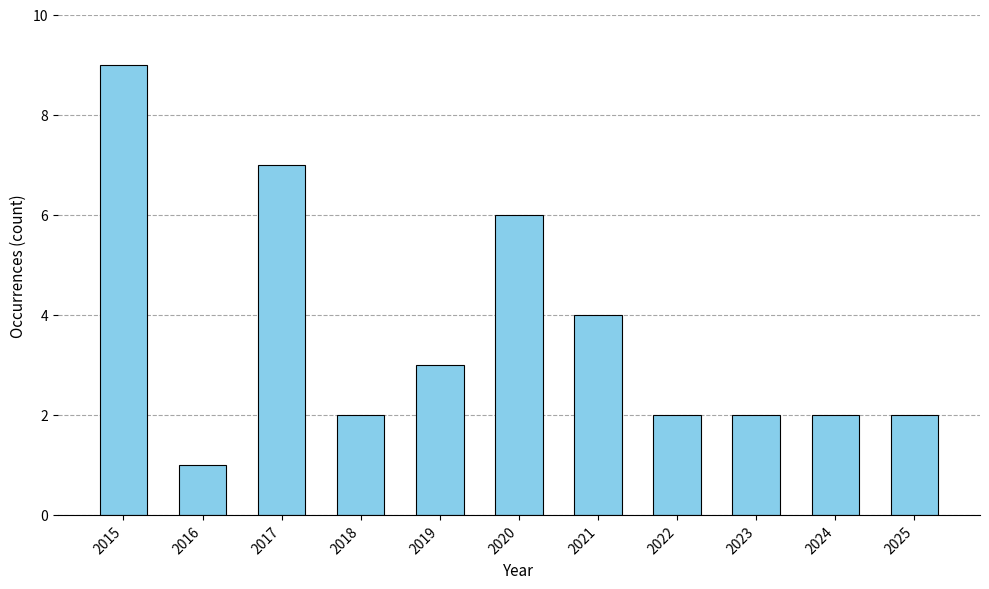

What is the value of the 5th bar from the left?

3